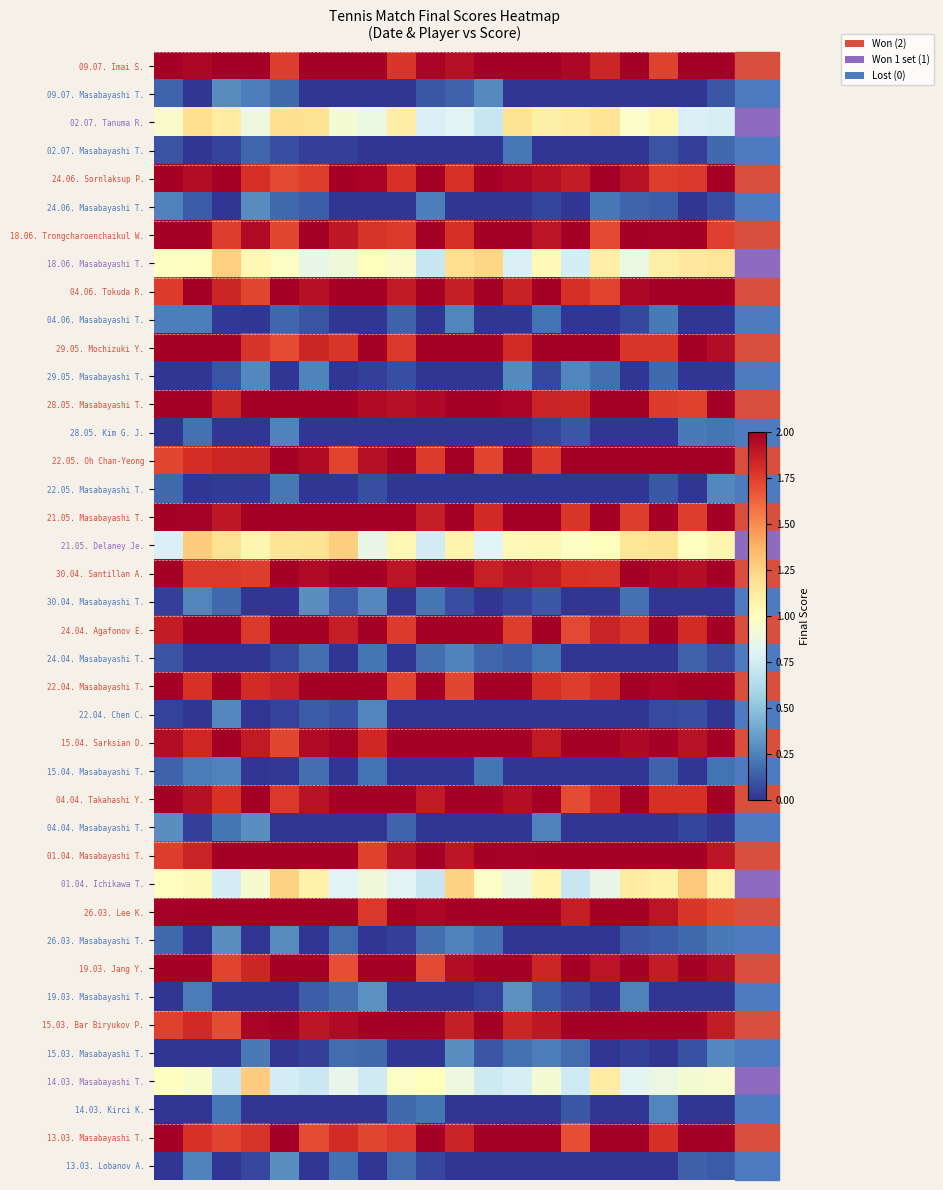

How many data points does each series have?

20